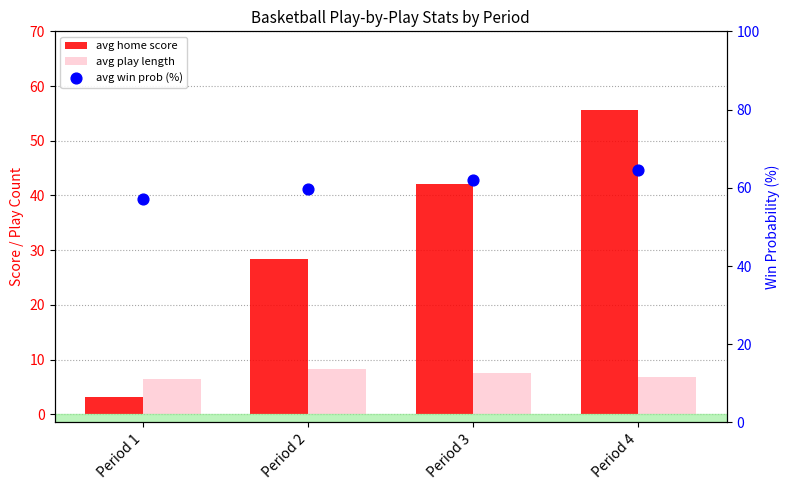

At which category is the sum across all series the highest?

Period 4